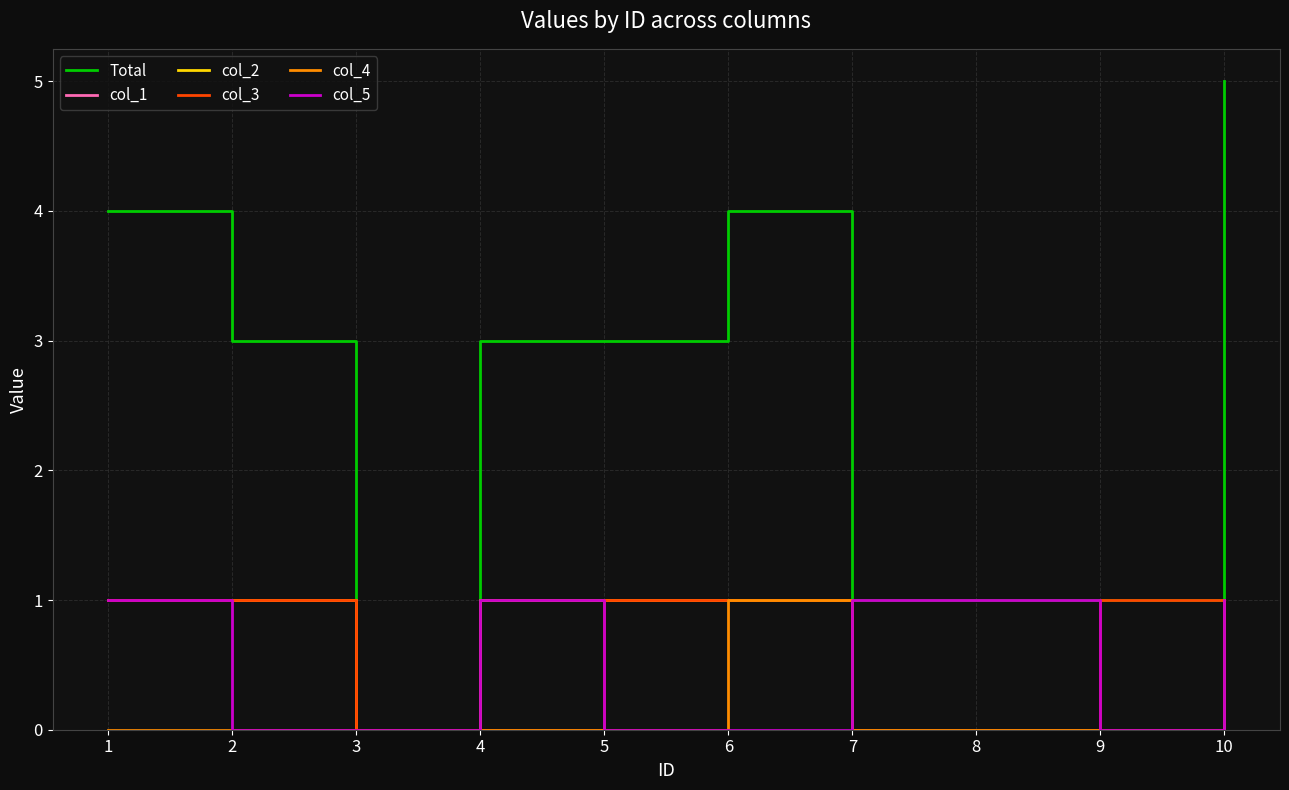

How many lines are shown in the chart?

6